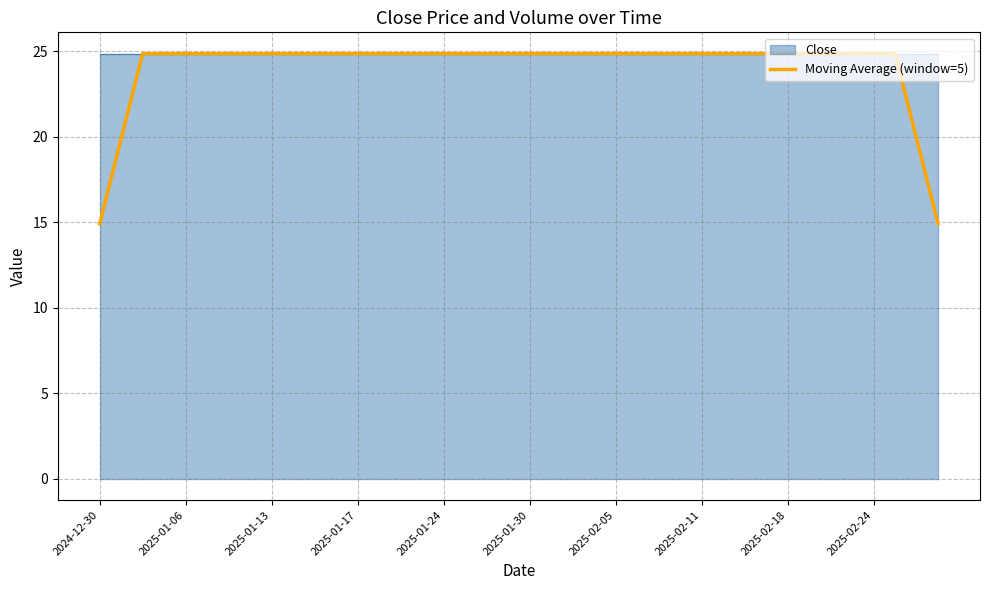

What is the difference between the maximum and second lowest values?

9.9